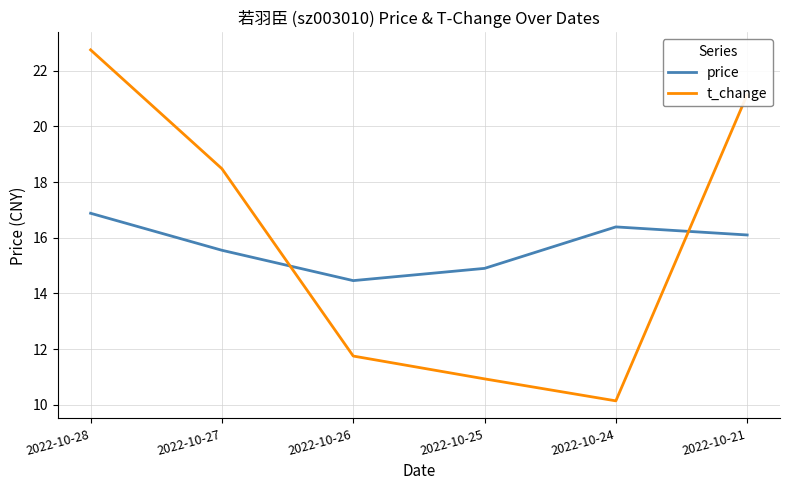

Reading right to left, transcribe all the data shown in this chart.

price: 16.1	16.4	14.9	14.5	15.6	16.9
t_change: 21.1	10.1	10.9	11.8	18.5	22.8